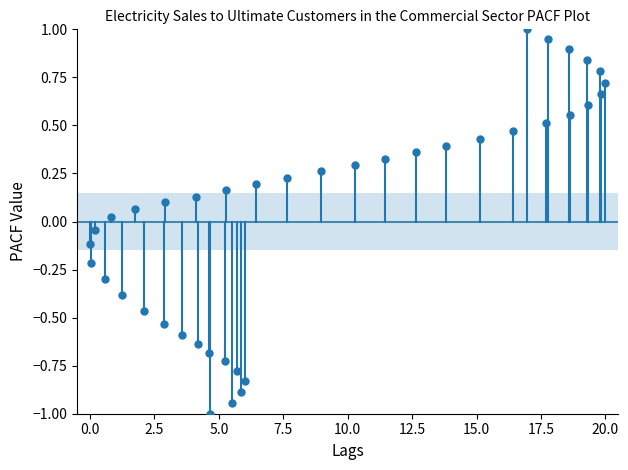

What is the range of Y values (max minus min)?

2.0